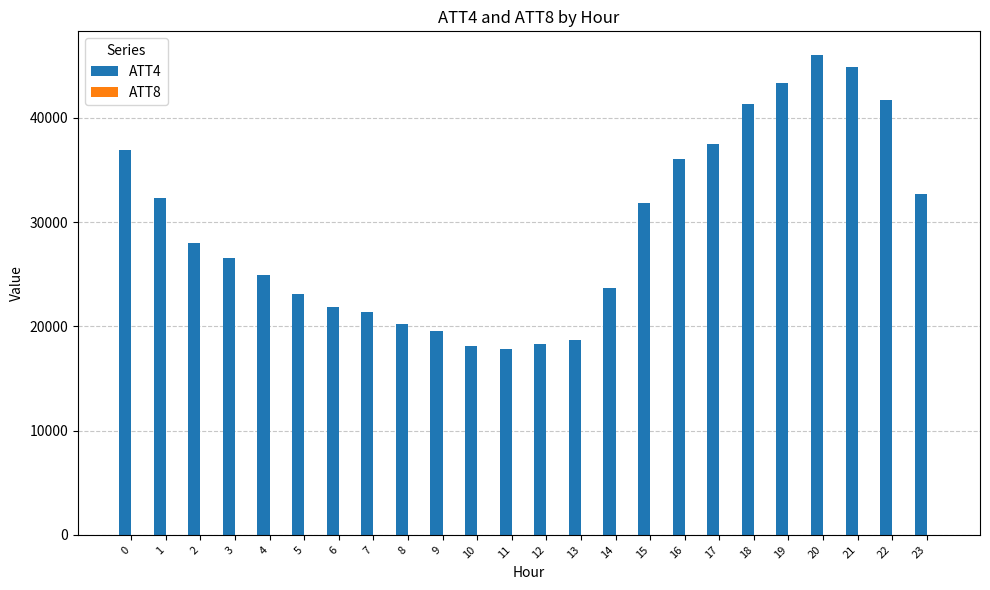

What is the spread (max minus min) of values at 7?

21396.6